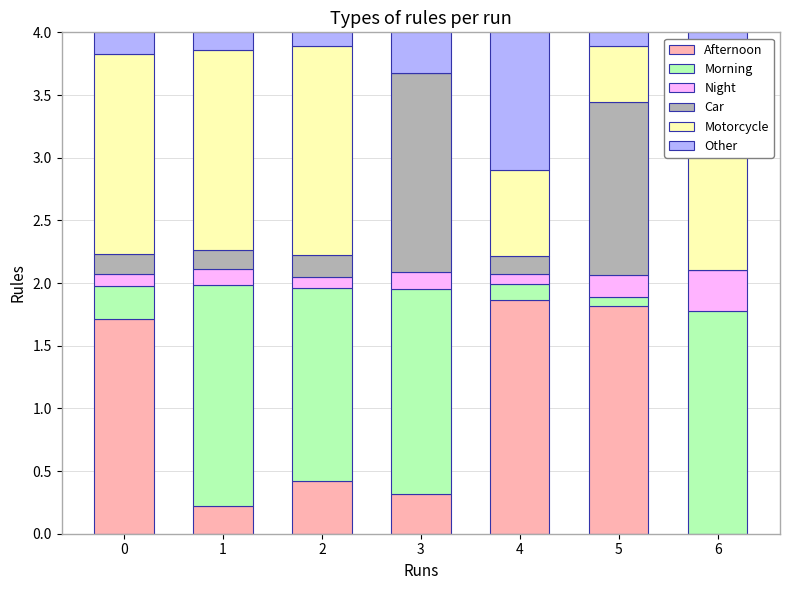

What is the total value across all series at 0?

4.0